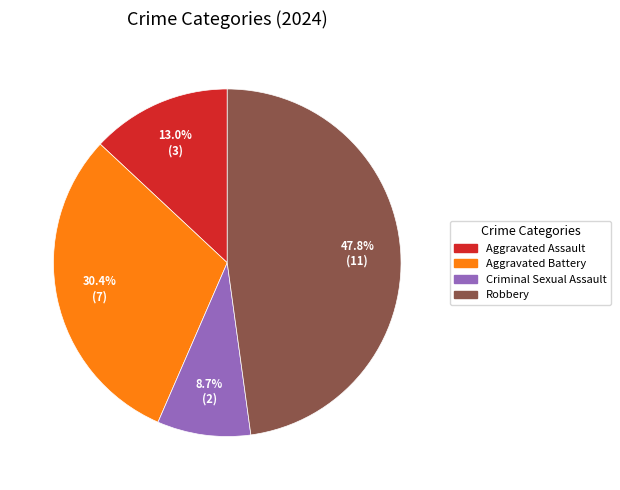

Which category has the smallest portion of the pie?

Criminal Sexual Assault